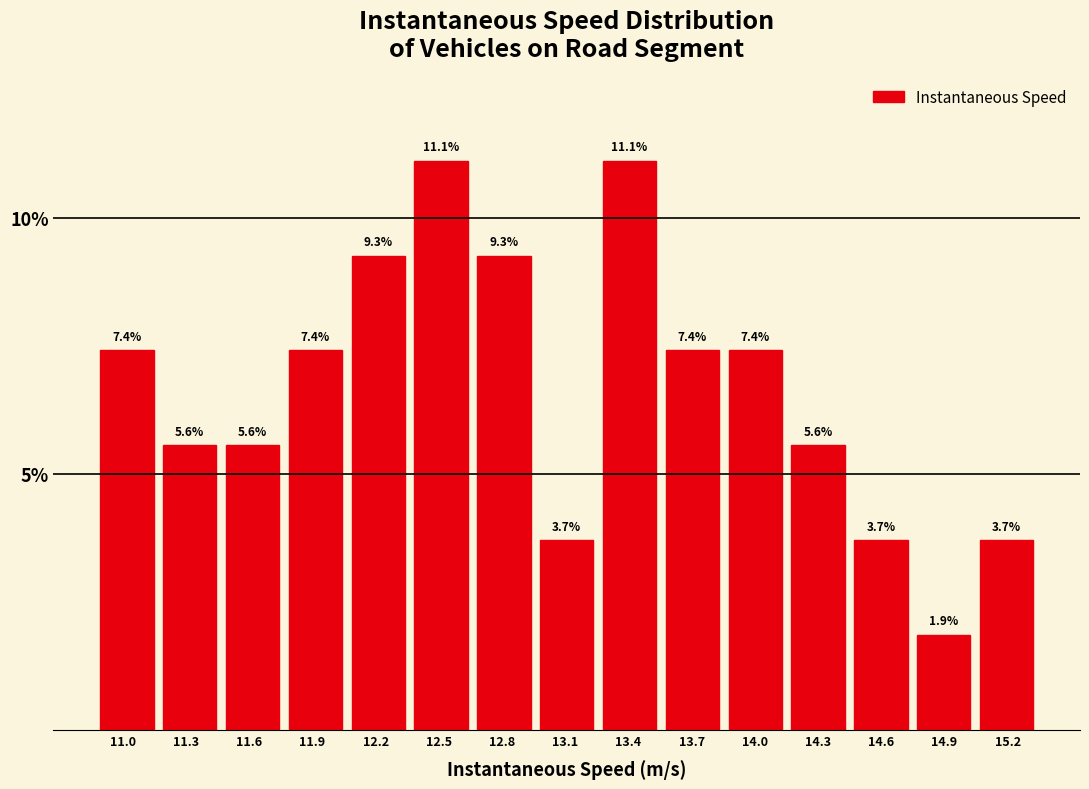

Reading left to right, list every bar in this chart as the range it spans on the x-axis followed by its height. The bar edges are not printed on the chart, so give them approximately, as read against the axis.

10.85 to 11.15: 7.4
11.15 to 11.45: 5.6
11.45 to 11.75: 5.6
11.75 to 12.05: 7.4
12.05 to 12.35: 9.3
12.35 to 12.65: 11.1
12.65 to 12.95: 9.3
12.95 to 13.25: 3.7
13.25 to 13.55: 11.1
13.55 to 13.85: 7.4
13.85 to 14.15: 7.4
14.15 to 14.45: 5.6
14.45 to 14.75: 3.7
14.75 to 15.05: 1.9
15.05 to 15.35: 3.7